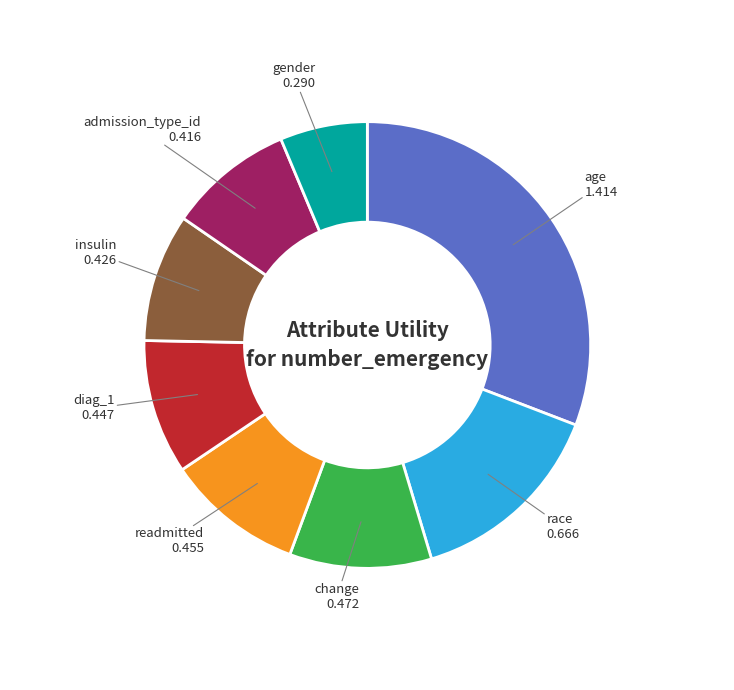

What is the largest slice in the pie chart?

age